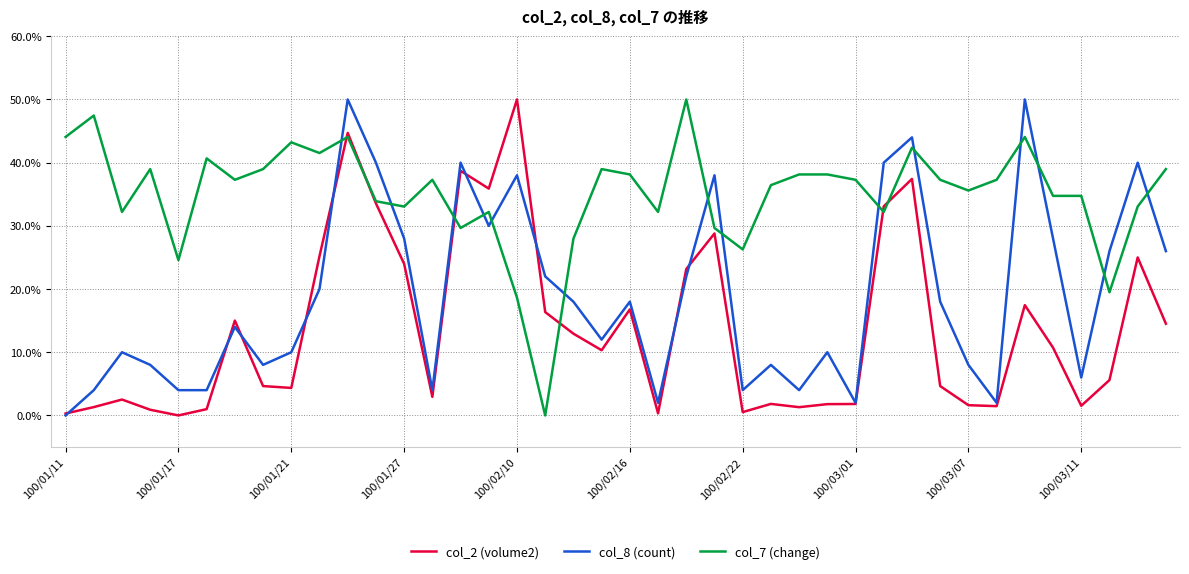

Which series has the largest total across all categories?

col_7 (change)